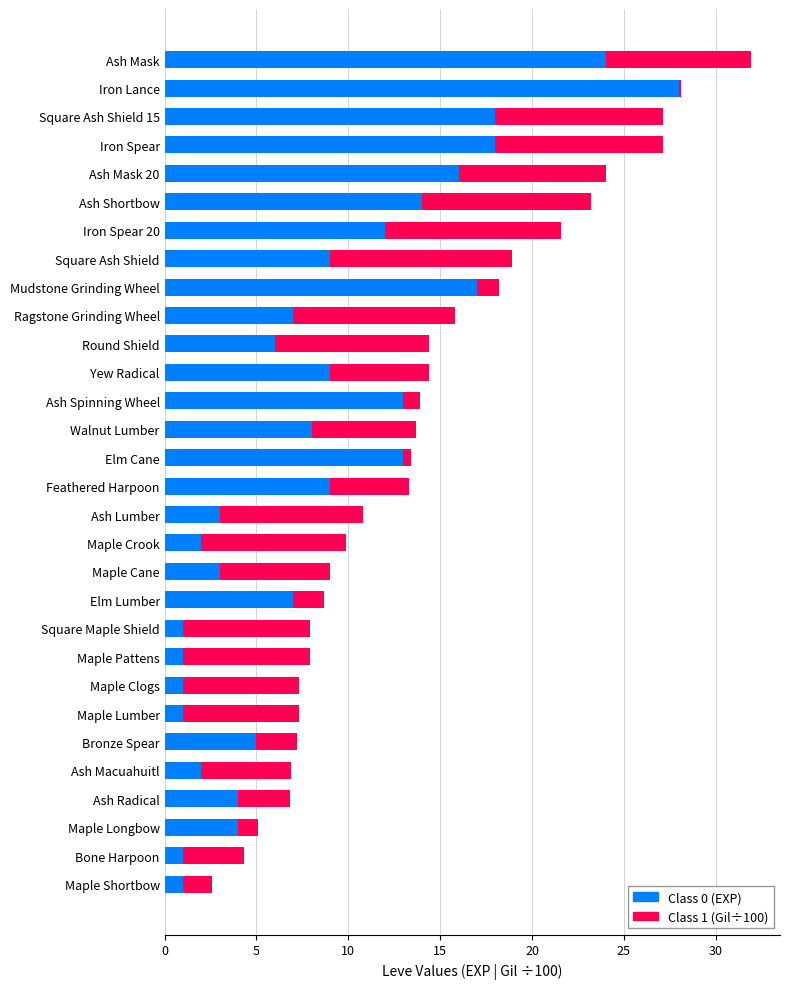

At which category is the sum across all series the highest?

Ash Mask